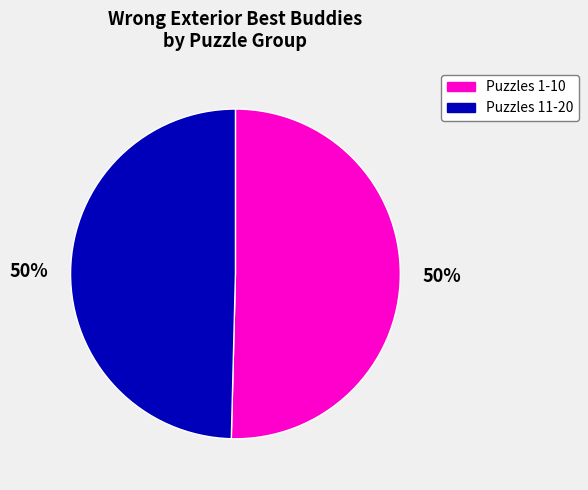

How many segments does this pie chart have?

2